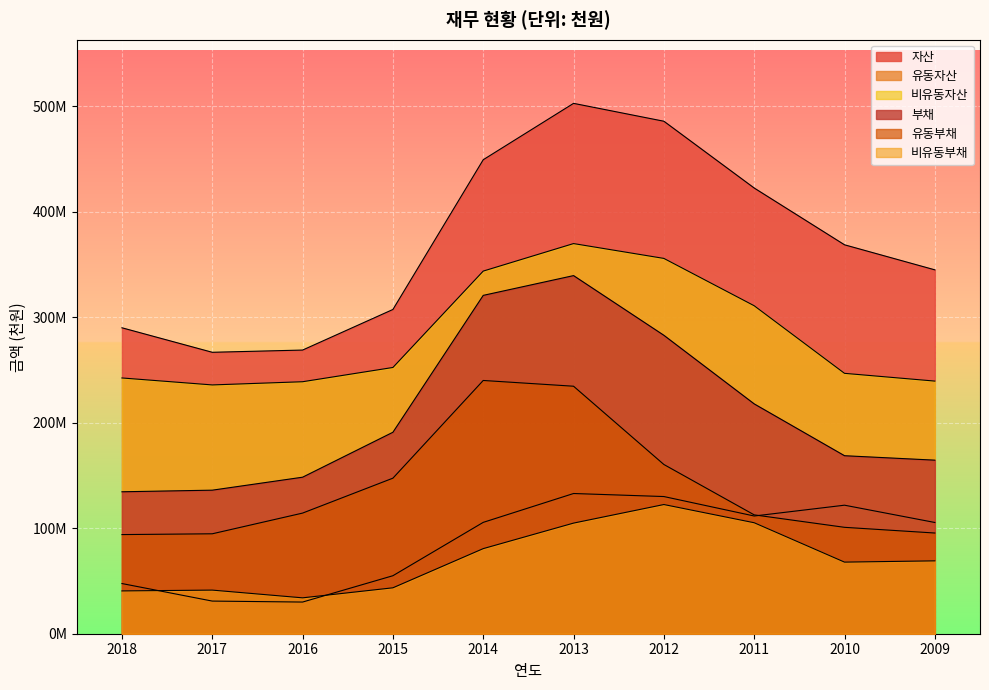

What is the difference between the maximum and minimum values in the 유동자산 series?

102866489